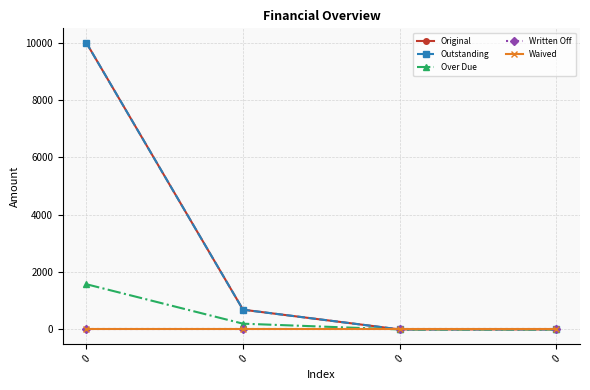

The Written Off series shows 0.0 at 0. True or false?

True